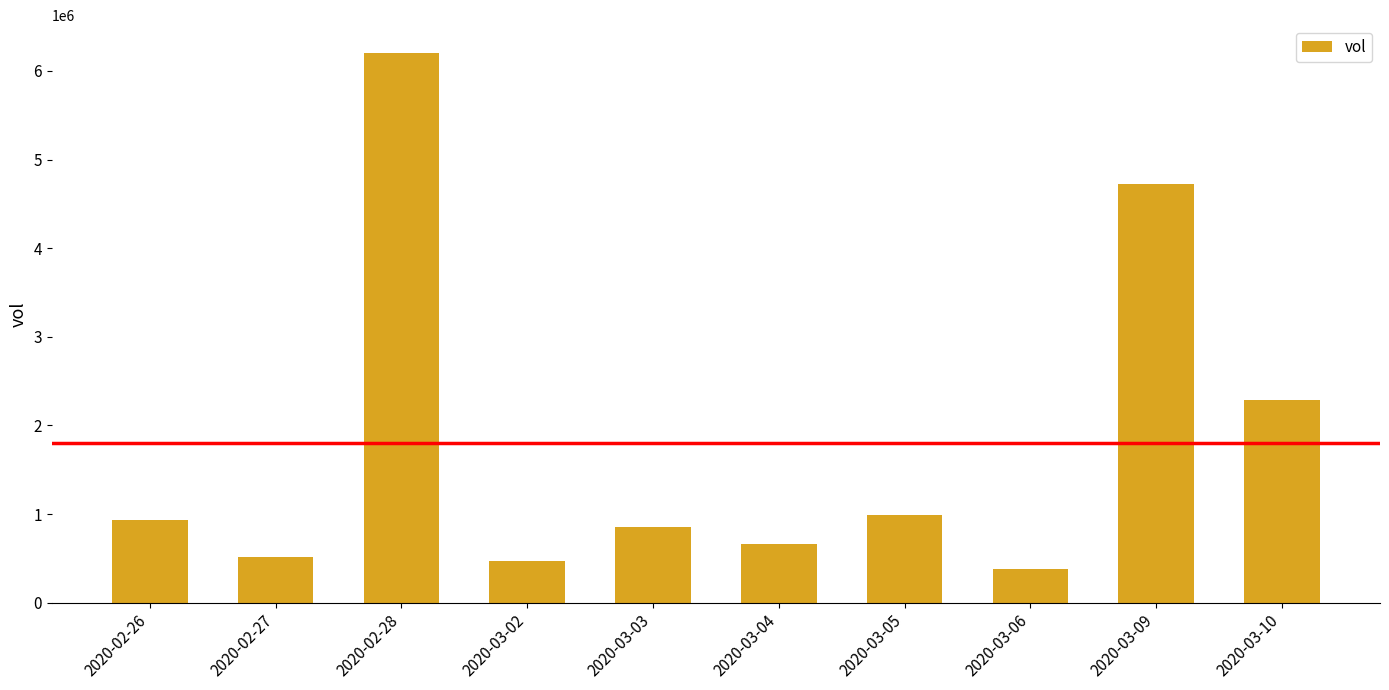

What is the difference between the values at 2020-02-26 and 2020-03-06?

561500